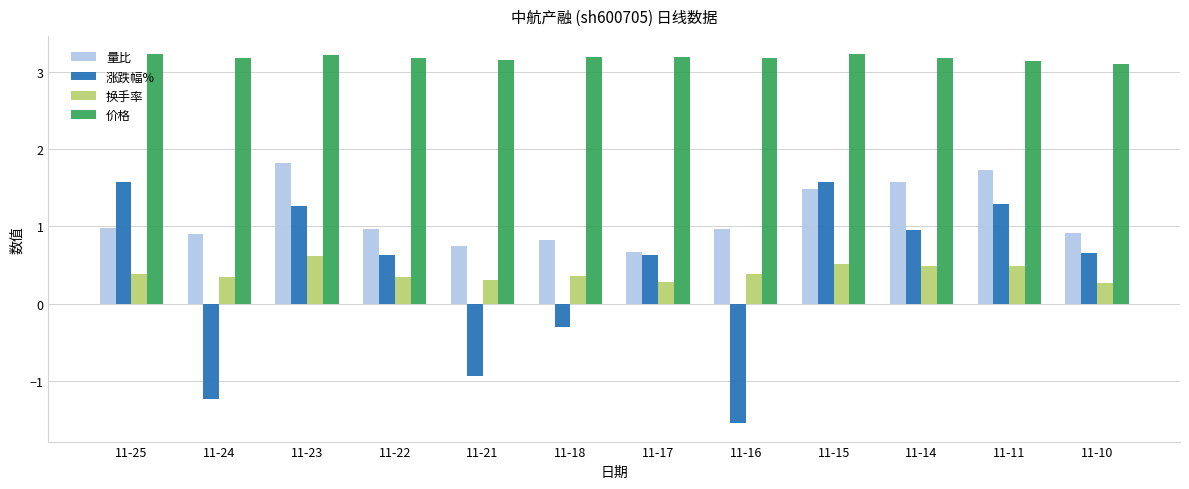

Is it true that 换手率 equals 1.0 at 11-23?

False